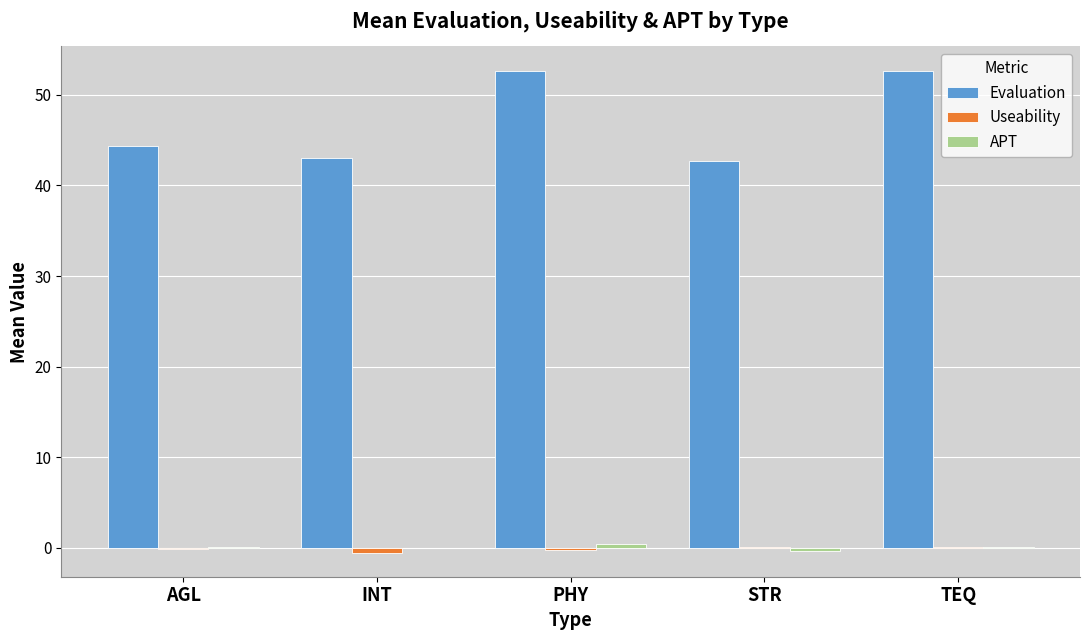

Which series changed the most between AGL and TEQ?

Evaluation